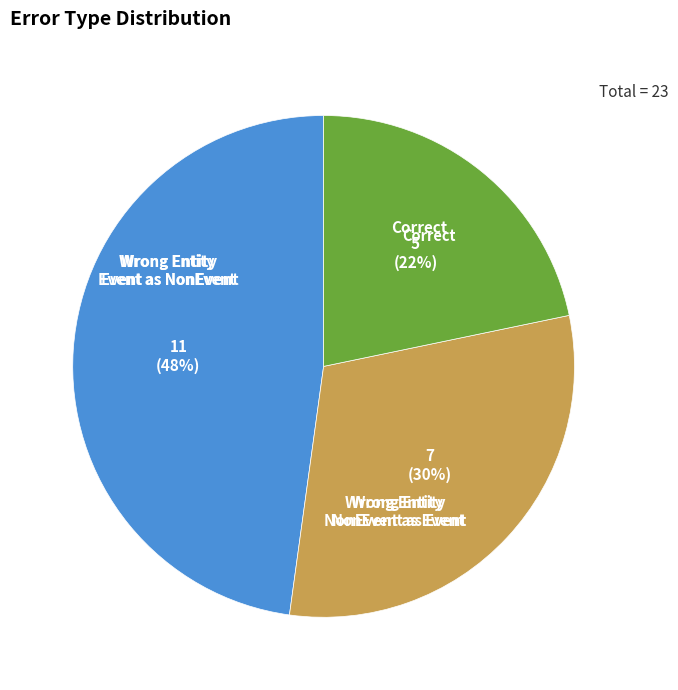

How many slices are in this pie chart?

3